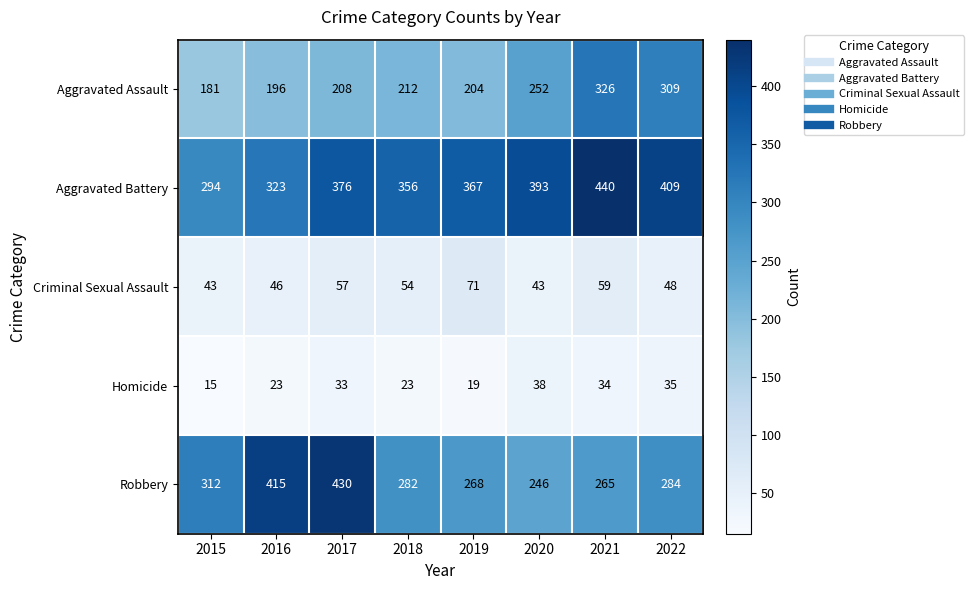

What is the spread (max minus min) of values at 2018?

333